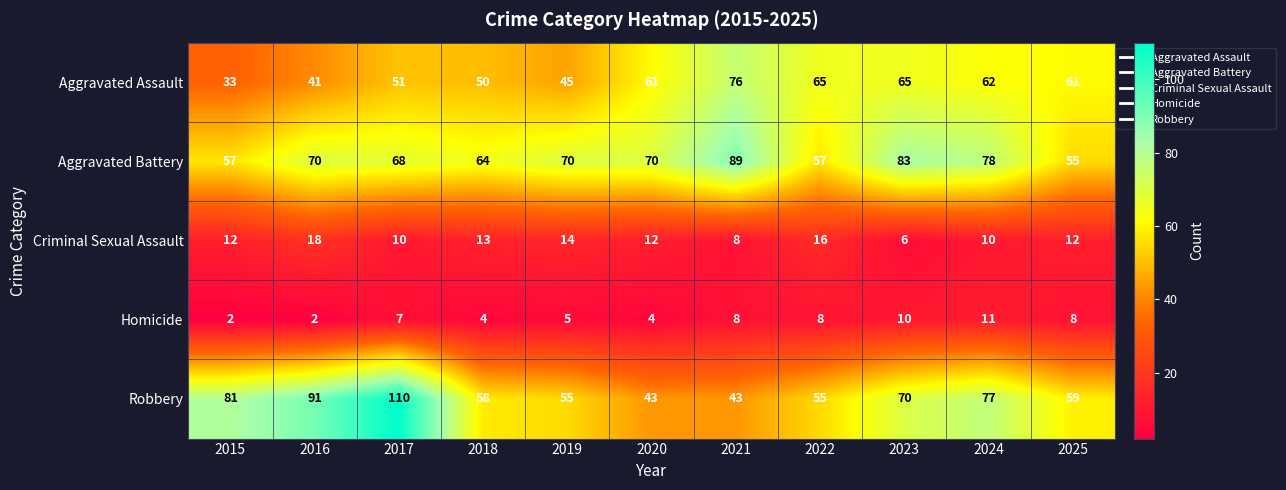

What is the approximate value of Aggravated Assault at 2018, to the nearest 5?

50